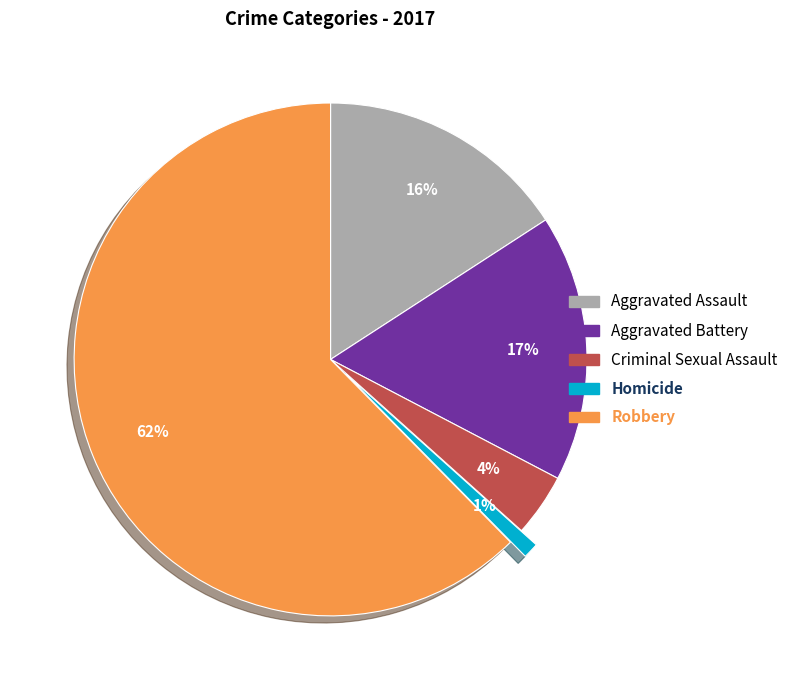

What is the majority slice?

Robbery